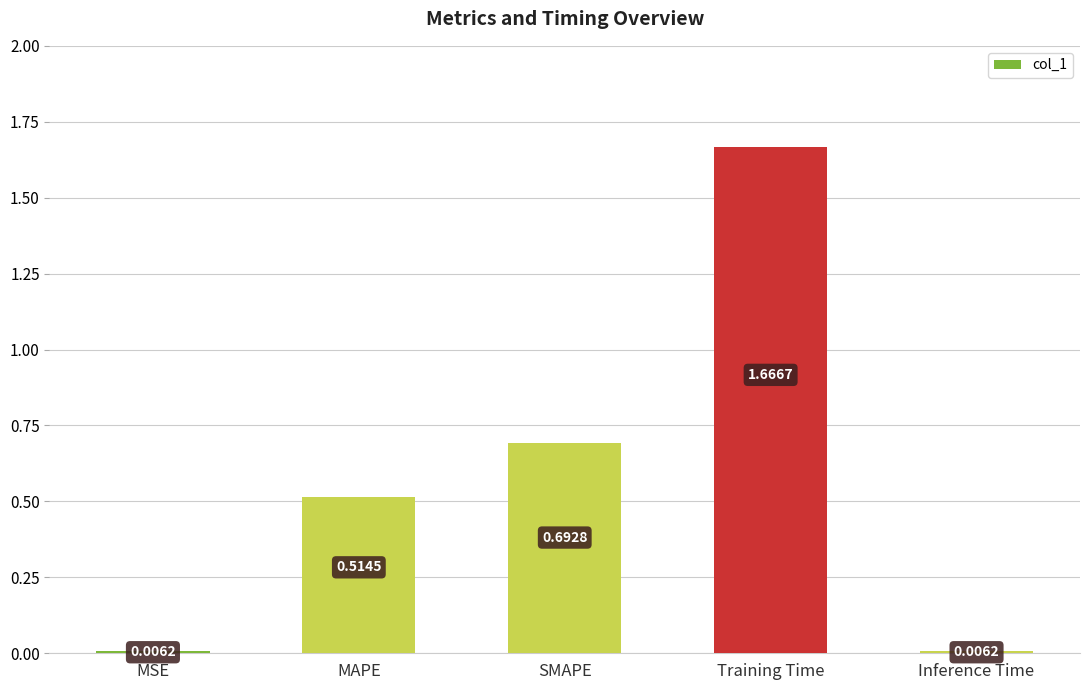

Are the bars grouped side by side (vs. stacked)?

No